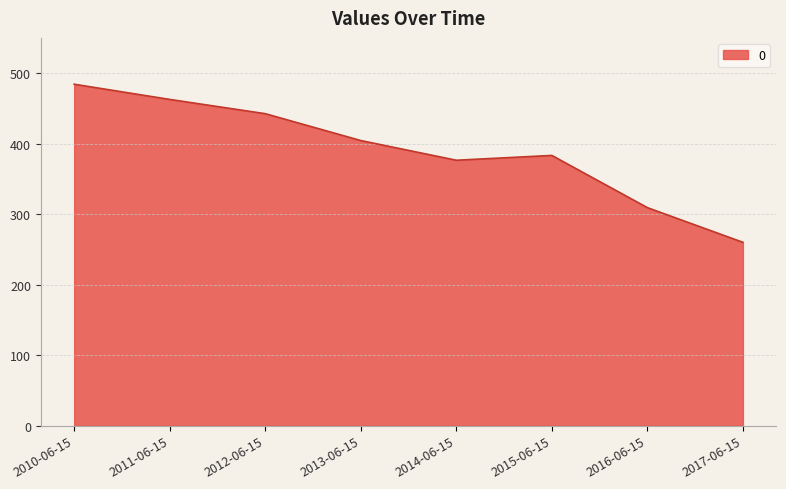

What is the average value?

390.4